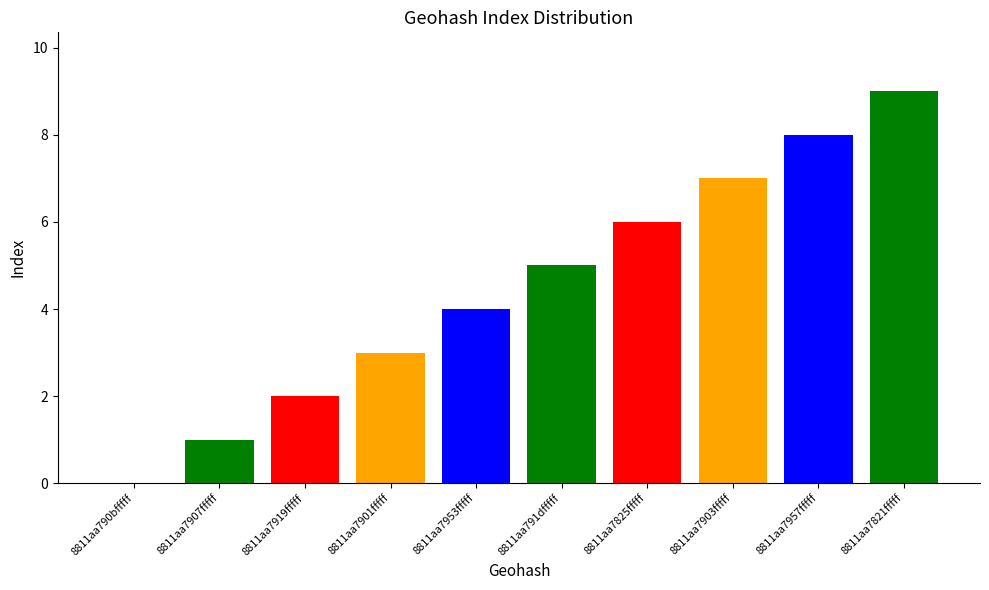

Count the number of categories in the chart.

10